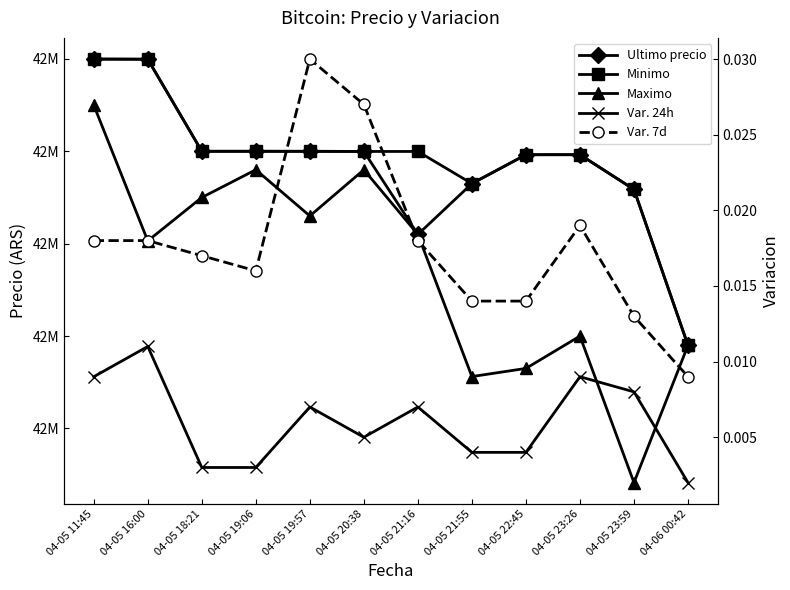

Reading left to right, what are all the values shown in this chart?

Ultimo precio: 04-05 11:45=42699809.0	04-05 16:00=42699652.0	04-05 18:21=42600000.0	04-05 19:06=42600000.0	04-05 19:57=42599989.0	04-05 20:38=42599821.0	04-05 21:16=42510010.0	04-05 21:55=42565069.0	04-05 22:45=42596287.0	04-05 23:26=42596298.0	04-05 23:59=42558737.0	04-06 00:42=42389999.0
Minimo: 04-05 11:45=42699808.0	04-05 16:00=42699652.0	04-05 18:21=42600000.0	04-05 19:06=42600000.0	04-05 19:57=42599989.0	04-05 20:38=42599821.0	04-05 21:16=42599809.0	04-05 21:55=42565022.0	04-05 22:45=42596287.0	04-05 23:26=42596298.0	04-05 23:59=42558737.0	04-06 00:42=42390000.0
Maximo: 04-05 11:45=42650000.0	04-05 16:00=42503040.0	04-05 18:21=42550000.0	04-05 19:06=42580000.0	04-05 19:57=42530010.0	04-05 20:38=42580000.0	04-05 21:16=42510010.0	04-05 21:55=42356180.0	04-05 22:45=42365000.0	04-05 23:26=42400000.0	04-05 23:59=42241399.0	04-06 00:42=42389999.0
Variacion 24 horas: 04-05 11:45=0.0	04-05 16:00=0.0	04-05 18:21=0.0	04-05 19:06=0.0	04-05 19:57=0.0	04-05 20:38=0.0	04-05 21:16=0.0	04-05 21:55=0.0	04-05 22:45=0.0	04-05 23:26=0.0	04-05 23:59=0.0	04-06 00:42=0.0
Variacion 7 dias: 04-05 11:45=0.0	04-05 16:00=0.0	04-05 18:21=0.0	04-05 19:06=0.0	04-05 19:57=0.0	04-05 20:38=0.0	04-05 21:16=0.0	04-05 21:55=0.0	04-05 22:45=0.0	04-05 23:26=0.0	04-05 23:59=0.0	04-06 00:42=0.0